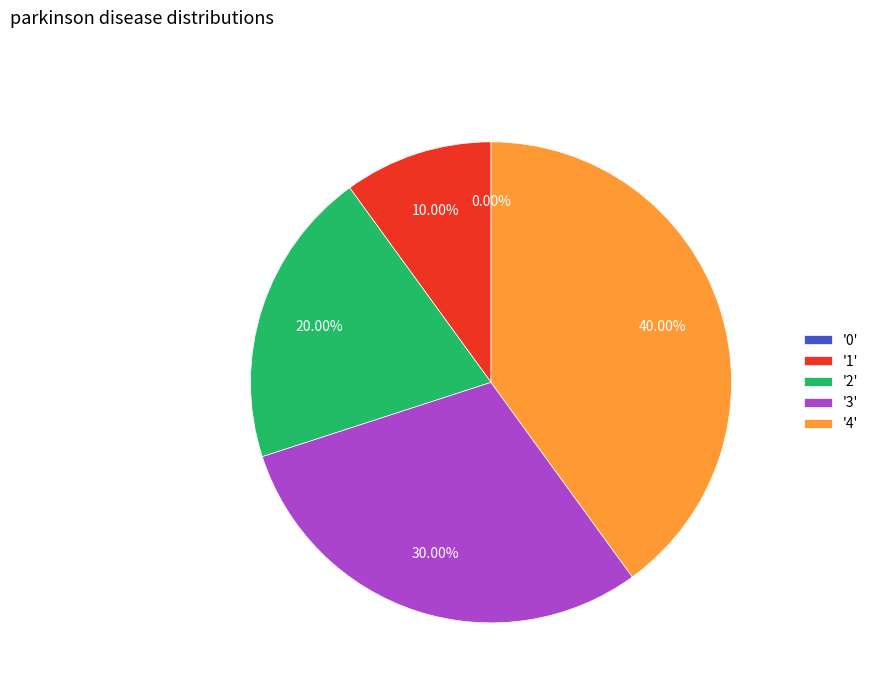

Which has a higher value, 2 or 0?

2